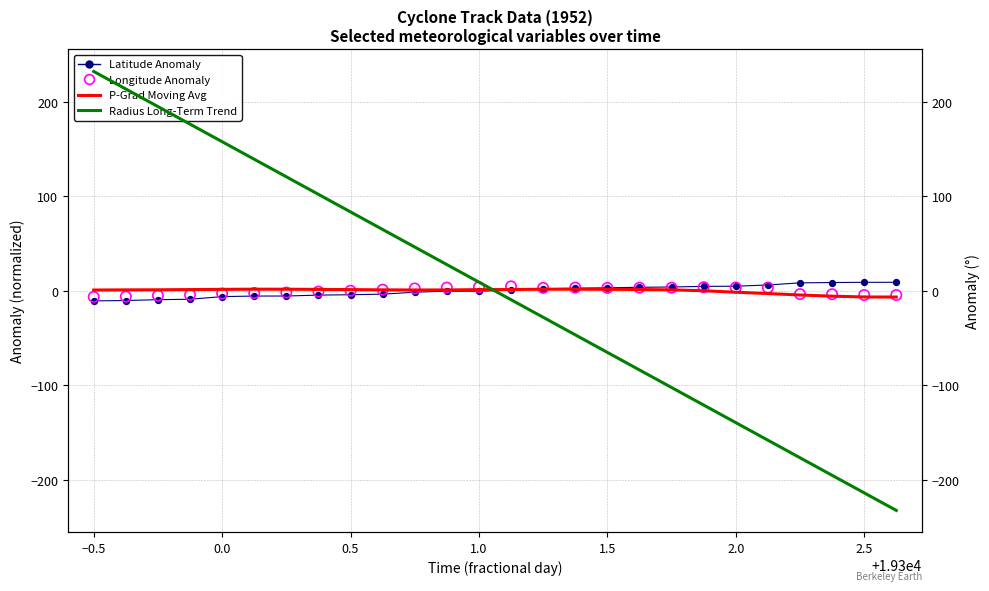

Which series has the widest spread of Y values?

Radius Trend